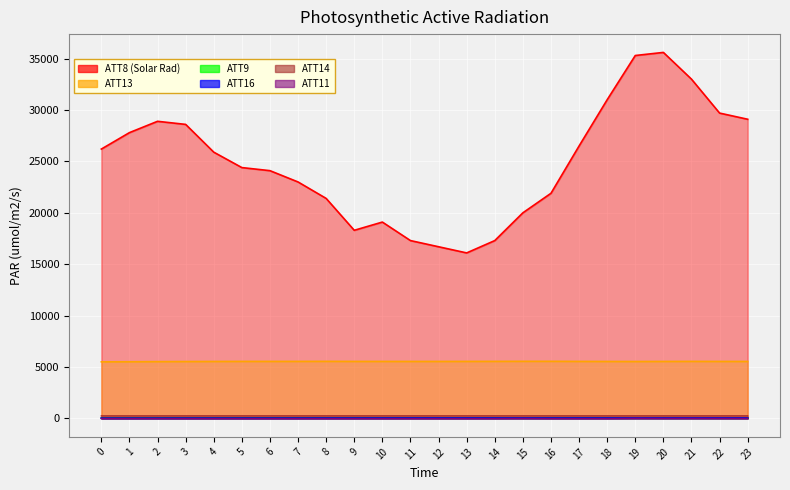

Rank the series at 4 from lowest to highest value.

ATT11, ATT16, ATT9, ATT14, ATT13, ATT8